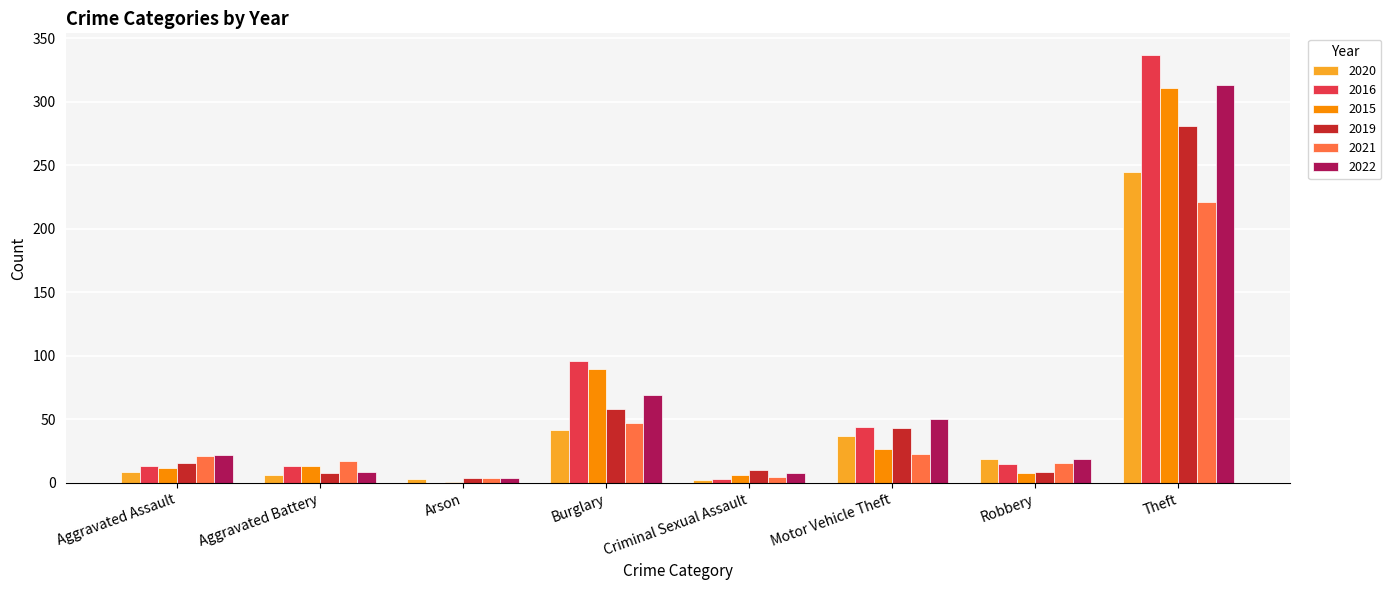

True or false: 2019 has a value of 10 at Criminal Sexual Assault.

True